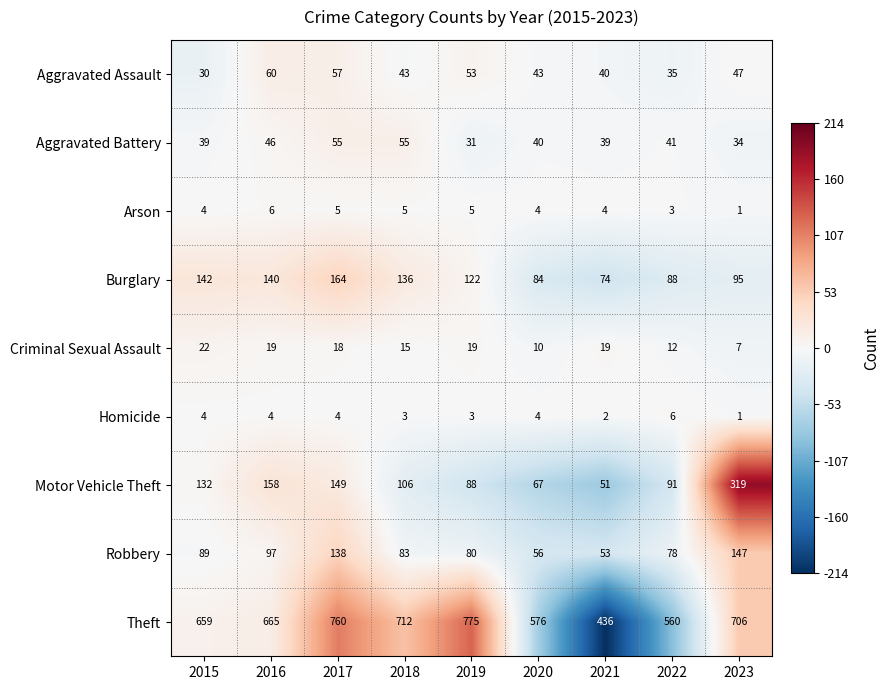

The Aggravated Battery series shows 17 at 2015. True or false?

False